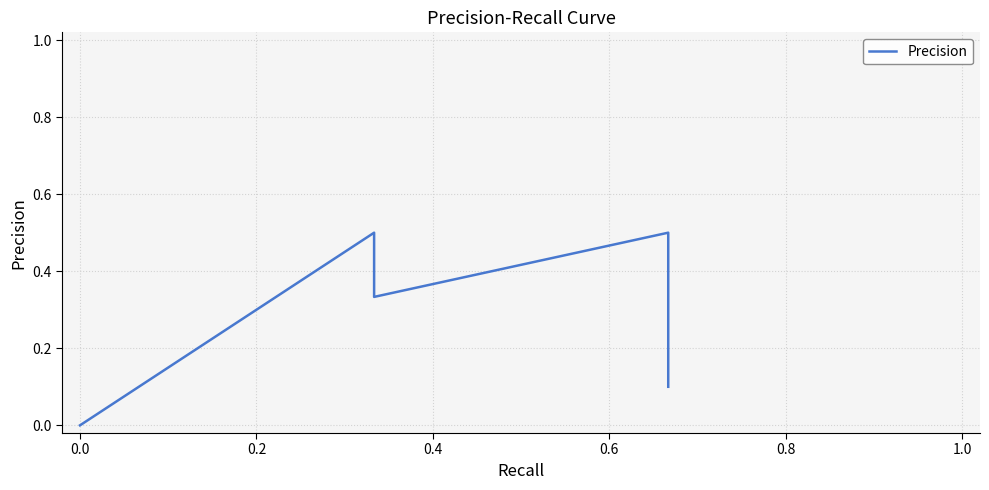

Does the chart have visible grid lines?

Yes